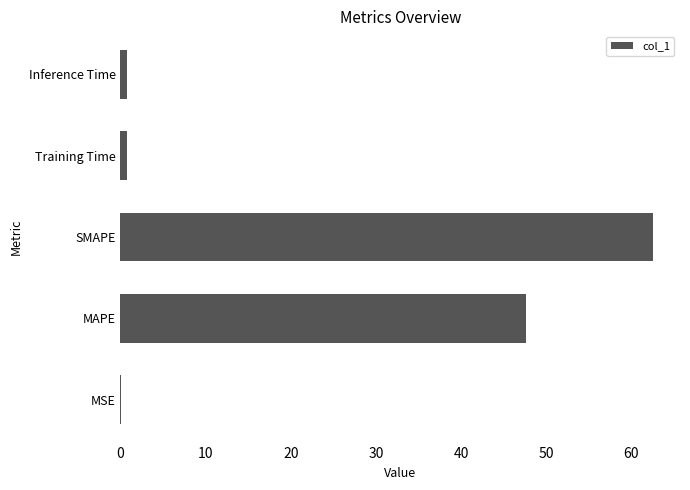

Reading top to bottom, transcribe all the data shown in this chart.

Inference Time=0.8	Training Time=0.8	SMAPE=62.6	MAPE=47.7	MSE=0.1